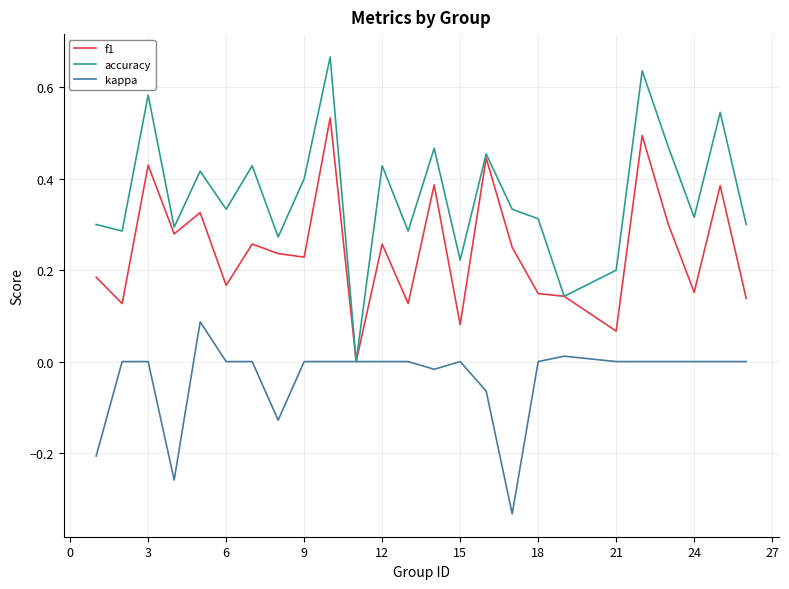

Rank the series by their maximum value, from lowest to highest.

kappa, f1, accuracy